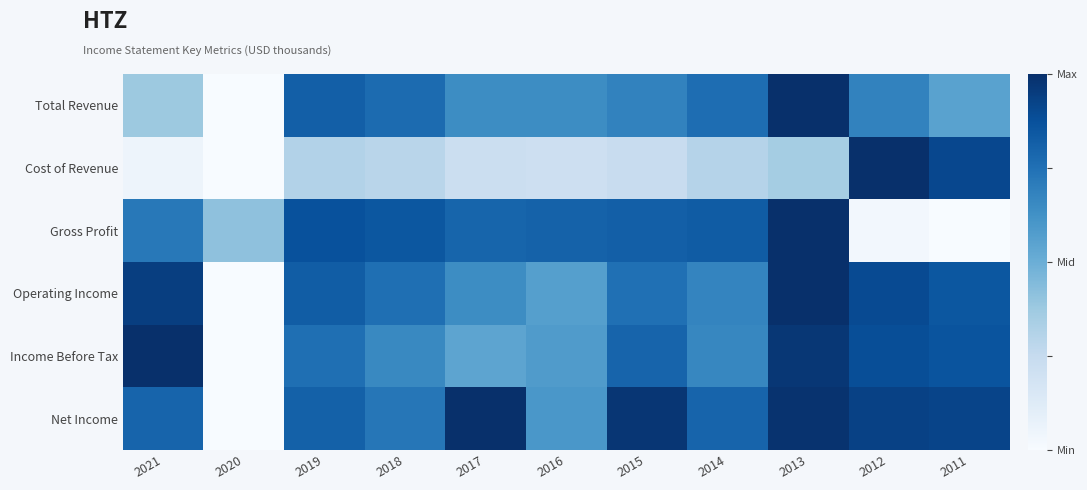

Count the number of data series in this chart.

6